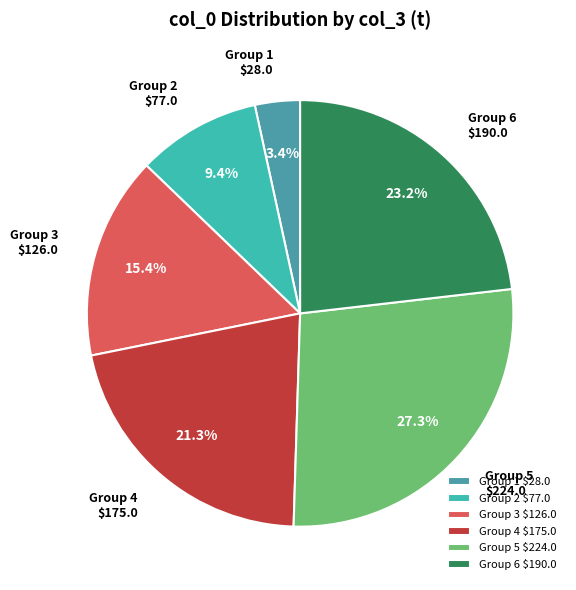

Is there a majority slice in this chart?

No